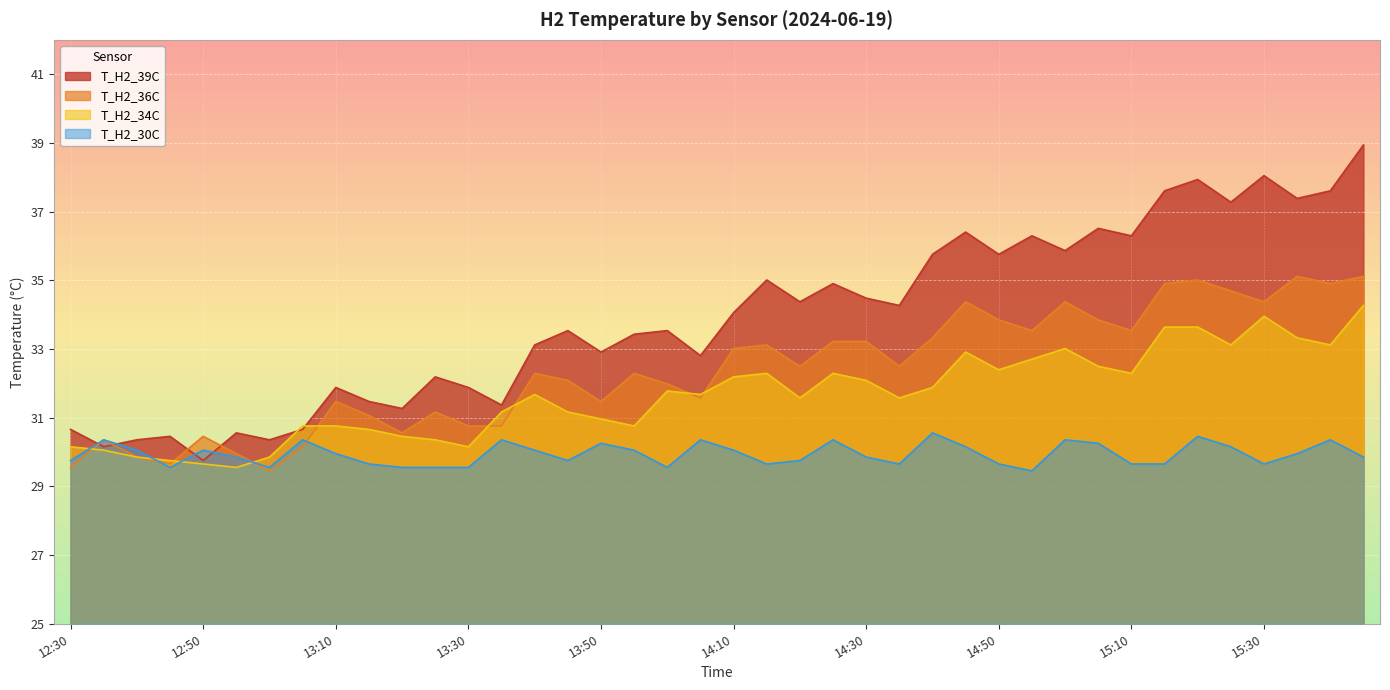

What position from the left is 14:10?

21